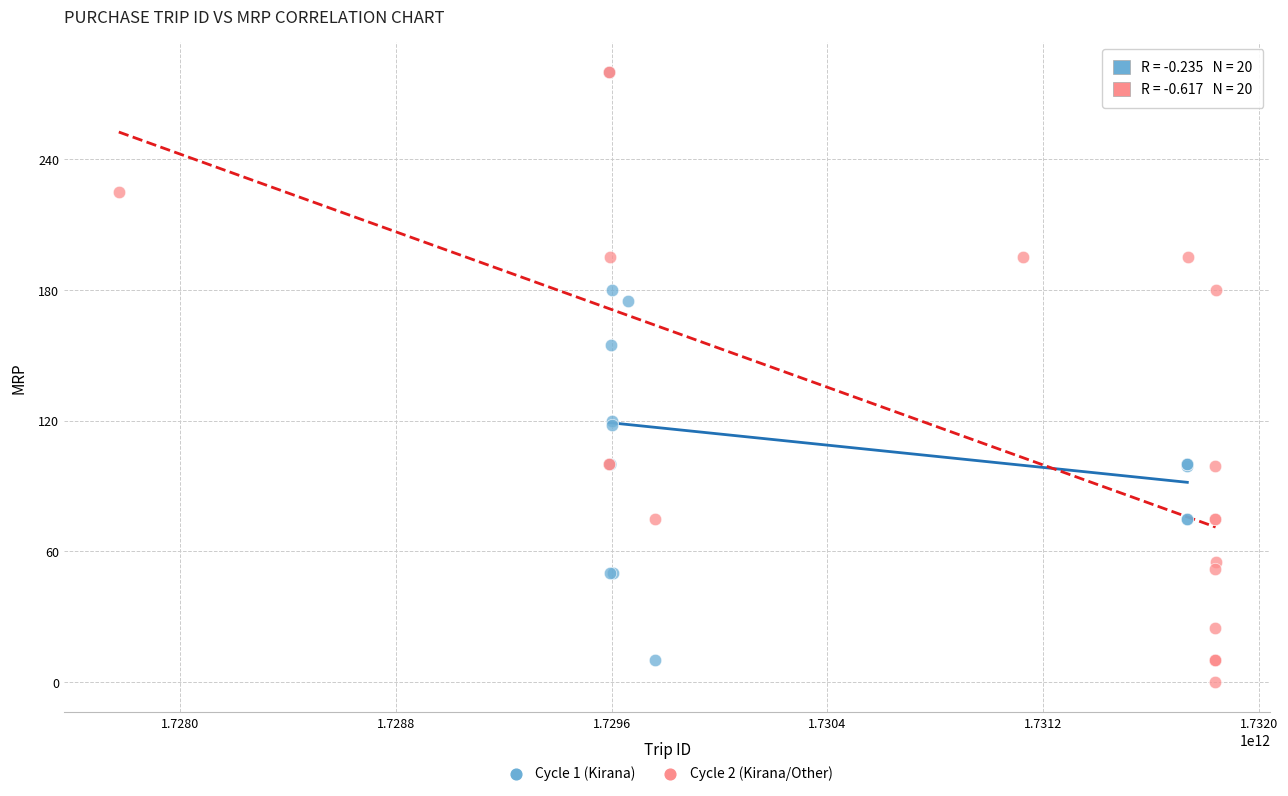

Which series has the widest spread of Y values?

Cycle 2 (Kirana/Other)